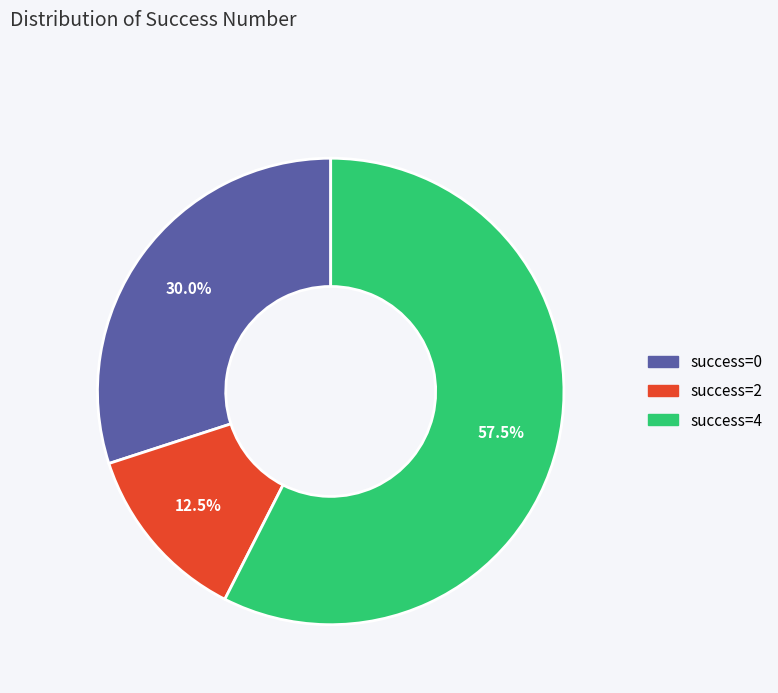

How many slices are in this pie chart?

3